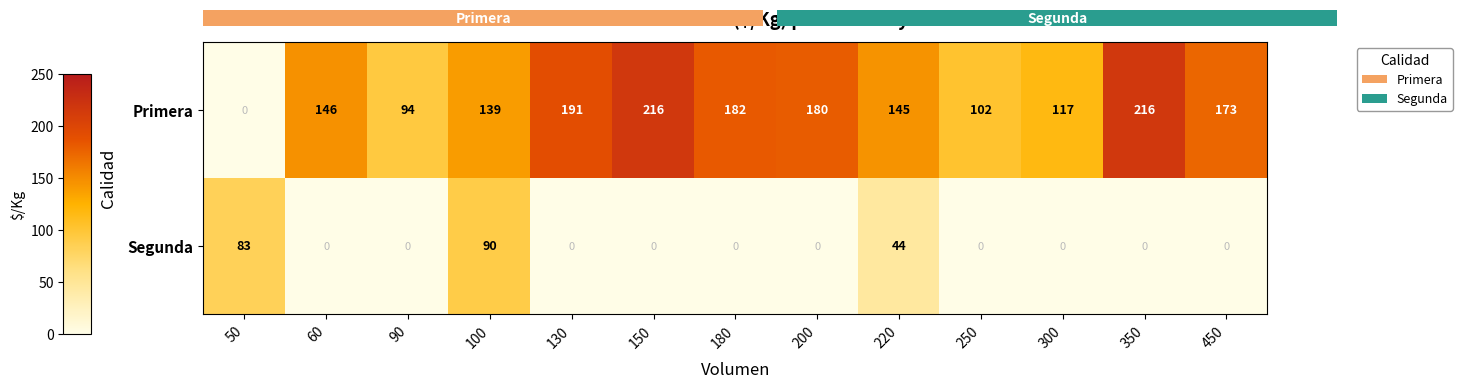

What is the sum of the Primera values at 90 and 150?

310